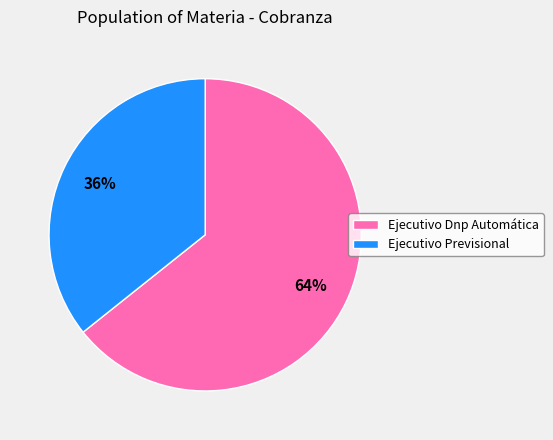

Approximately how many times larger is the value at Ejecutivo Dnp Automática compared to Ejecutivo Previsional?

1.8